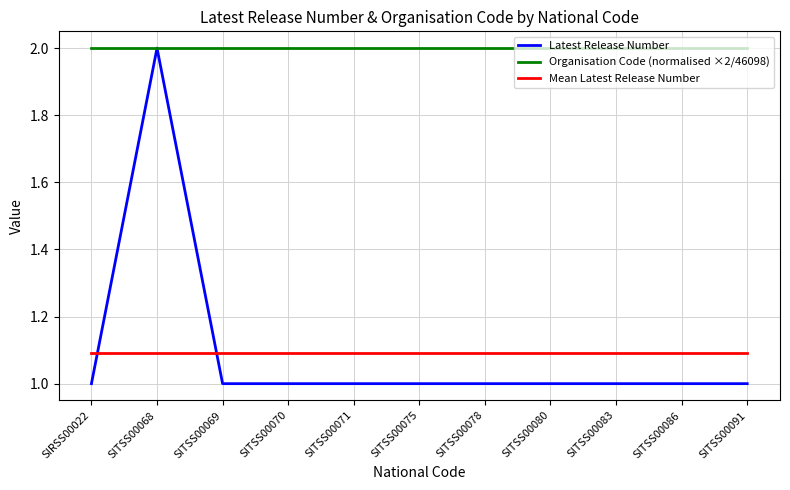

Count the Latest Release Number values in the range 1 to 2.

11